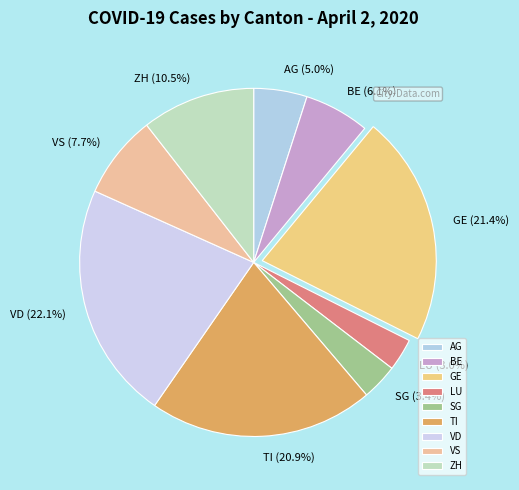

Is the sum of GE and VD greater than half?

No